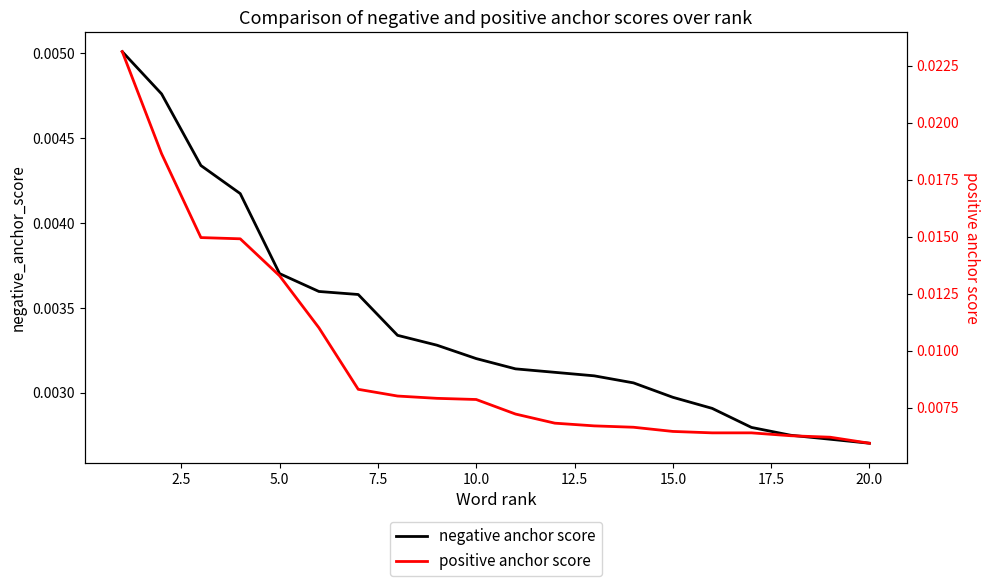

Which series has the largest total across all categories?

positive anchor score